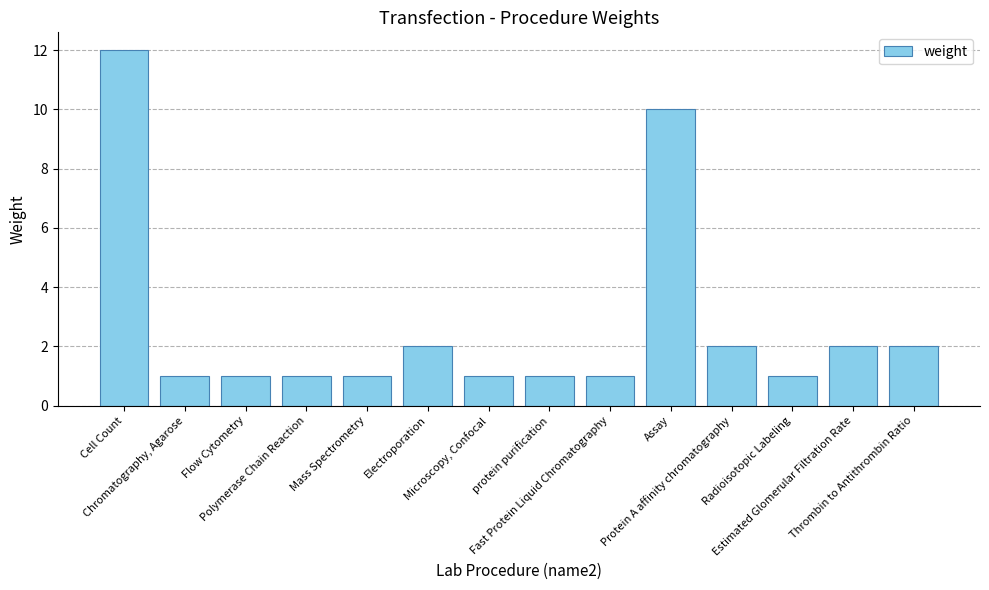

What is the maximum value shown in the chart?

12